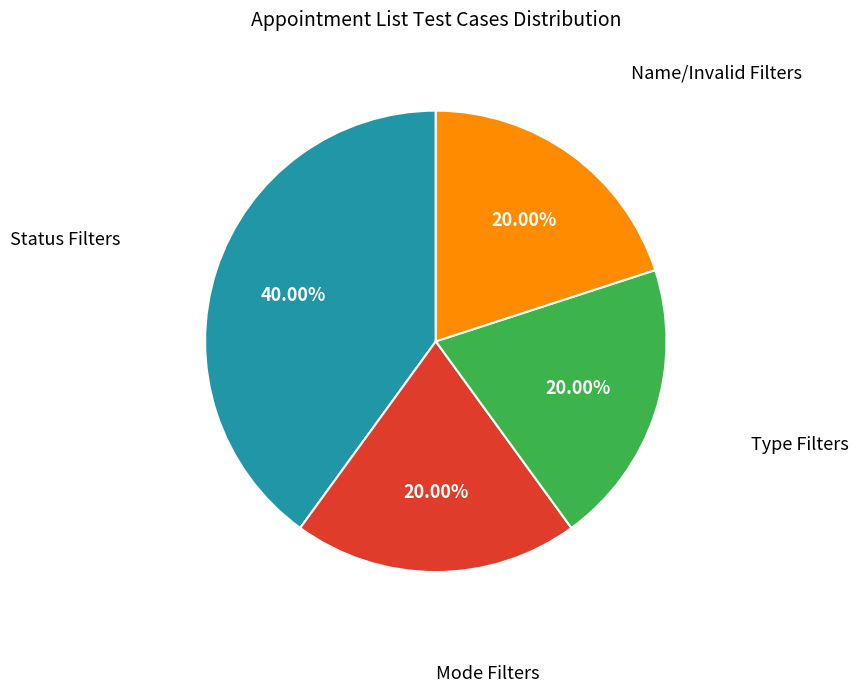

Combined, do Name/Invalid Filters and Type Filters account for over 50%?

No